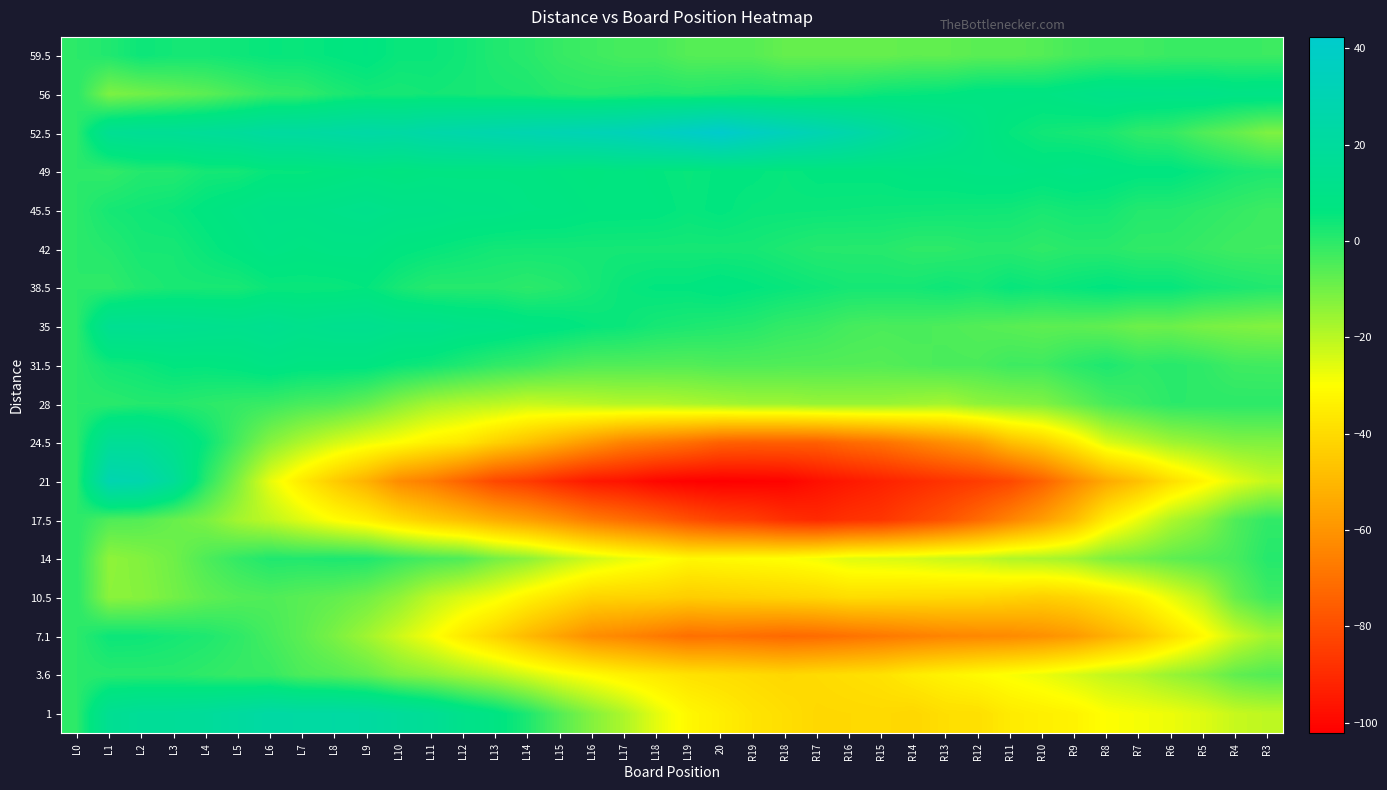

Which category has the highest value across all series?

20